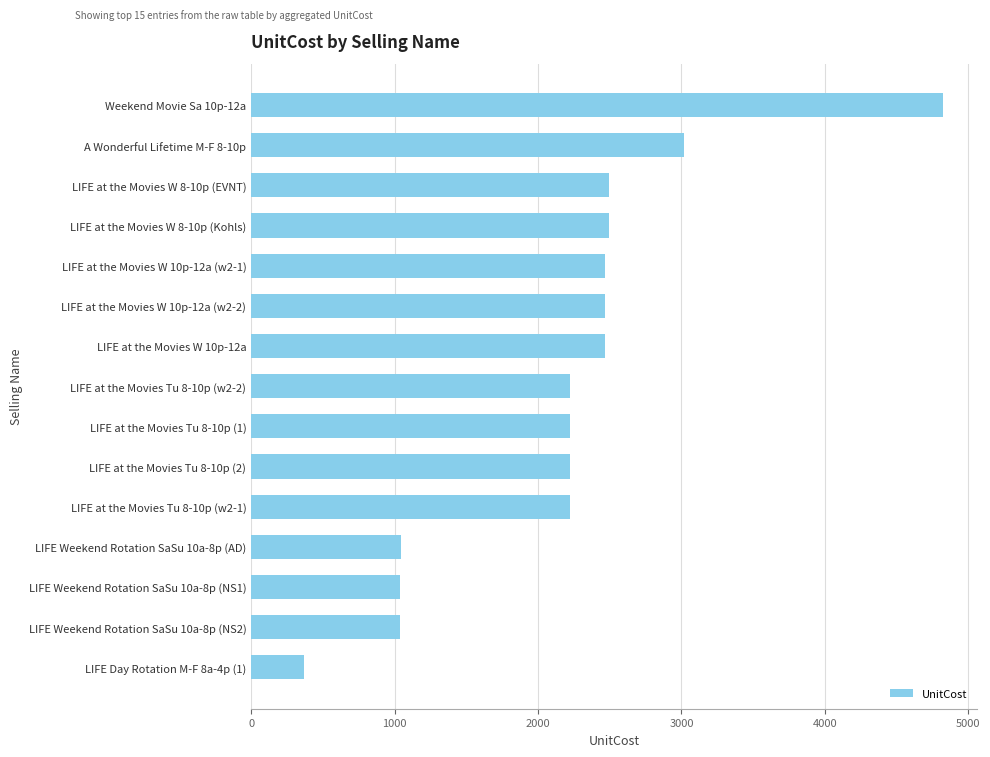

What is the sum of all values?

32599